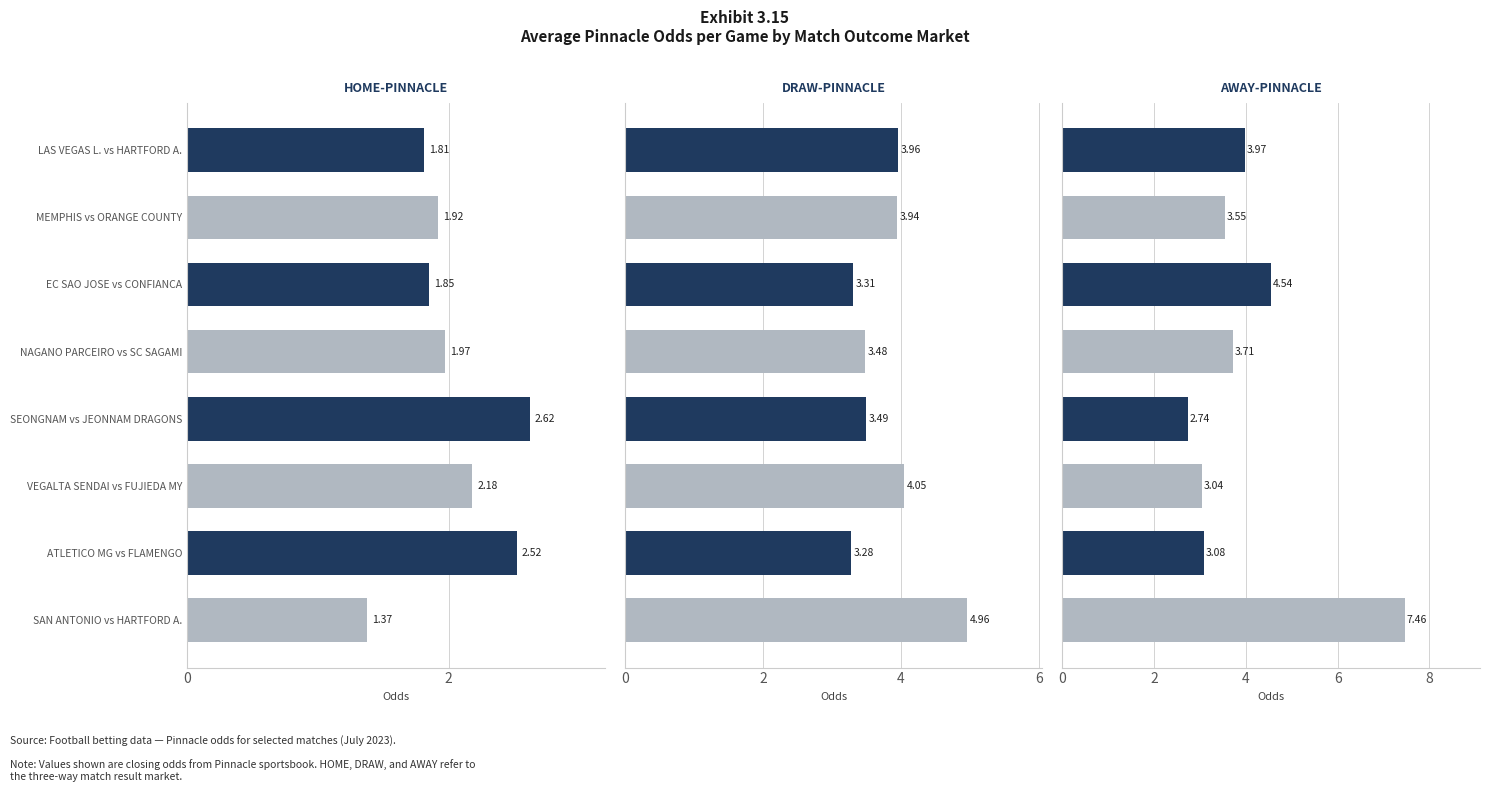

How many data points does each series have?

8